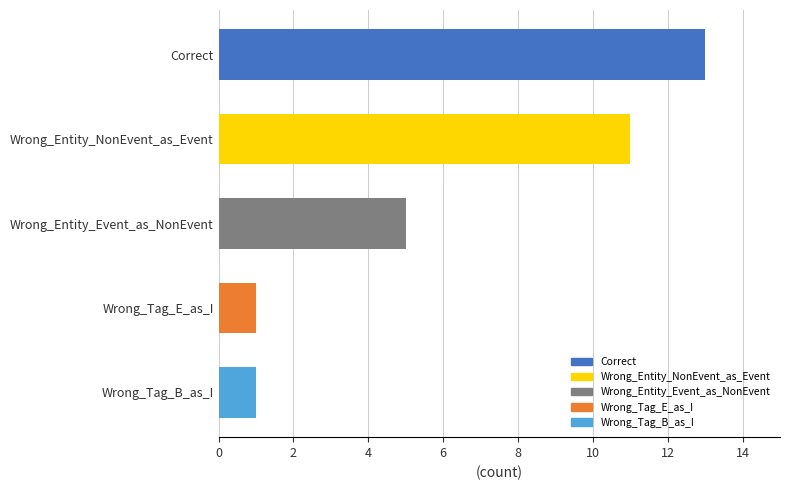

Which has a higher value, Wrong_Entity_Event_as_NonEvent or Wrong_Tag_B_as_I?

Wrong_Entity_Event_as_NonEvent